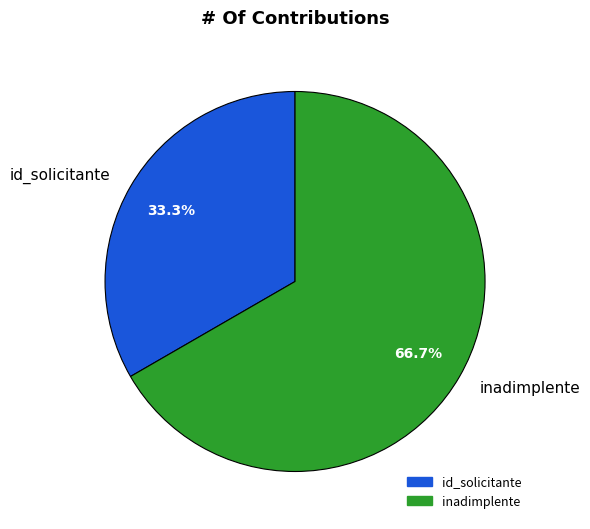

Count the number of slices in the pie.

2